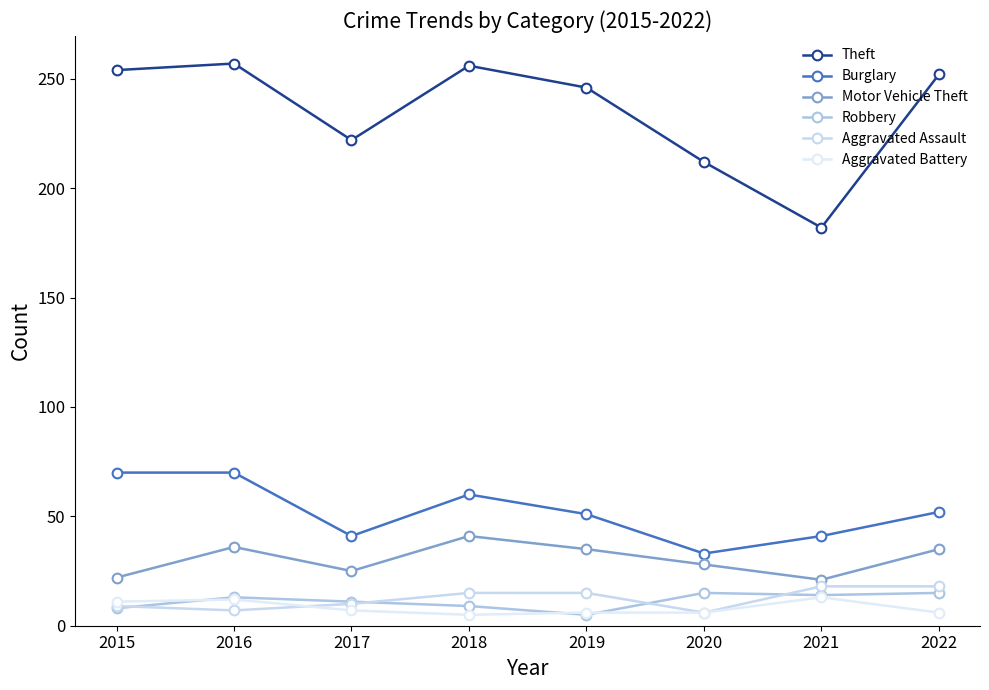

The Aggravated Battery series shows 2 at 2020. True or false?

False